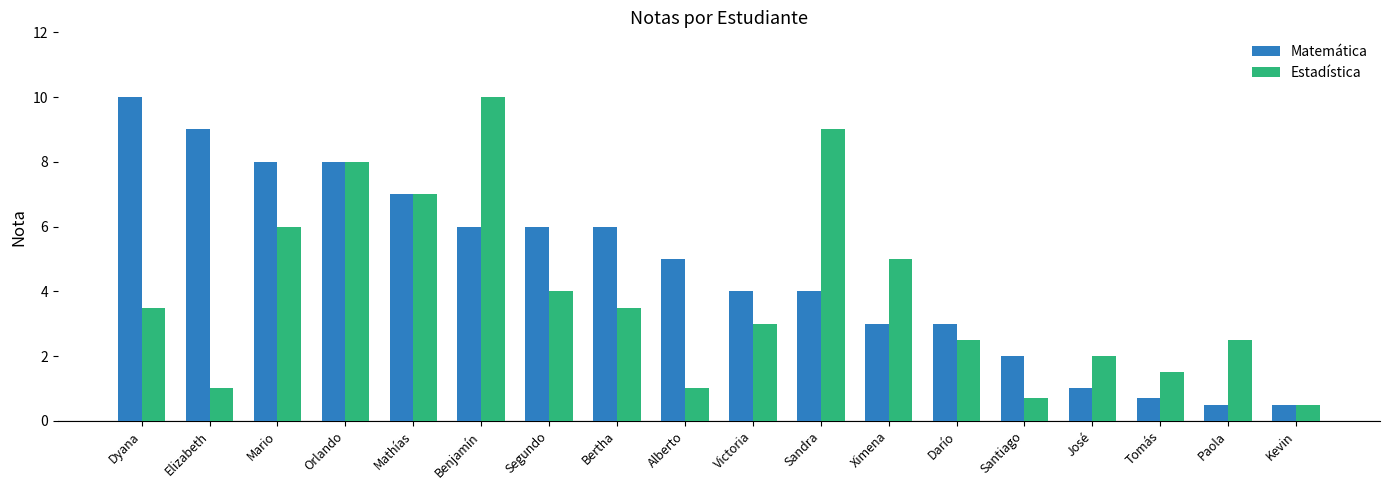

What is the difference between the Estadística values at Mathías and Orlando?

1.0